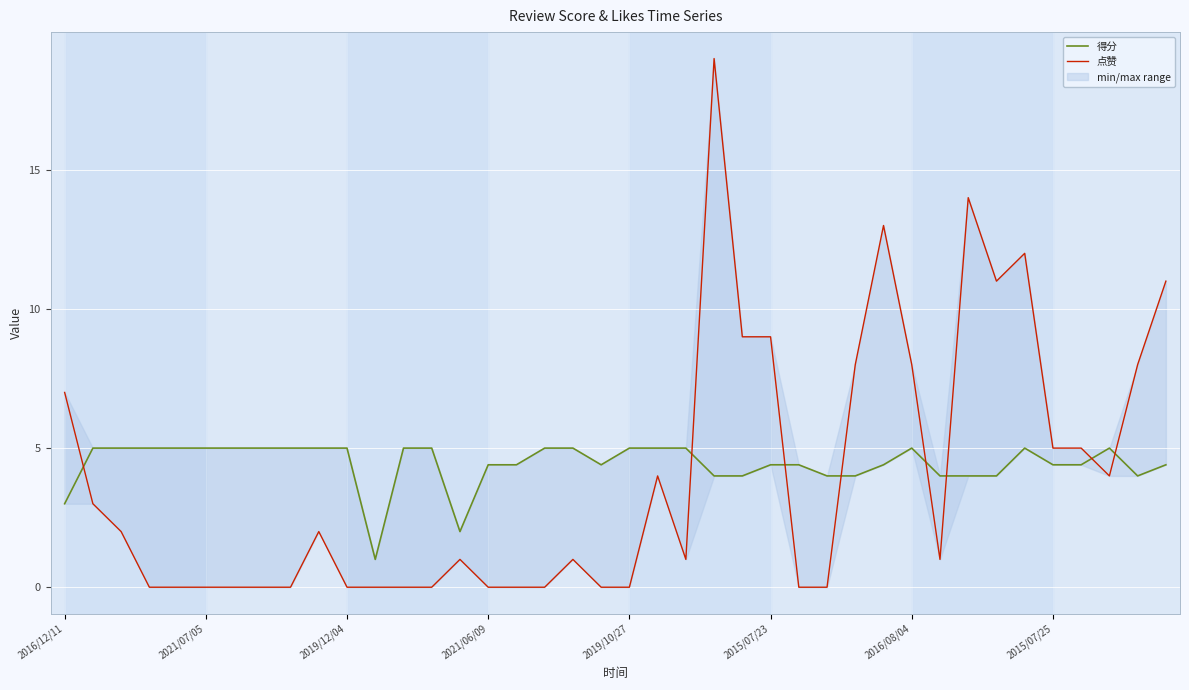

True or false: 得分 has a value of 5.0 at 2021/07/05.

True